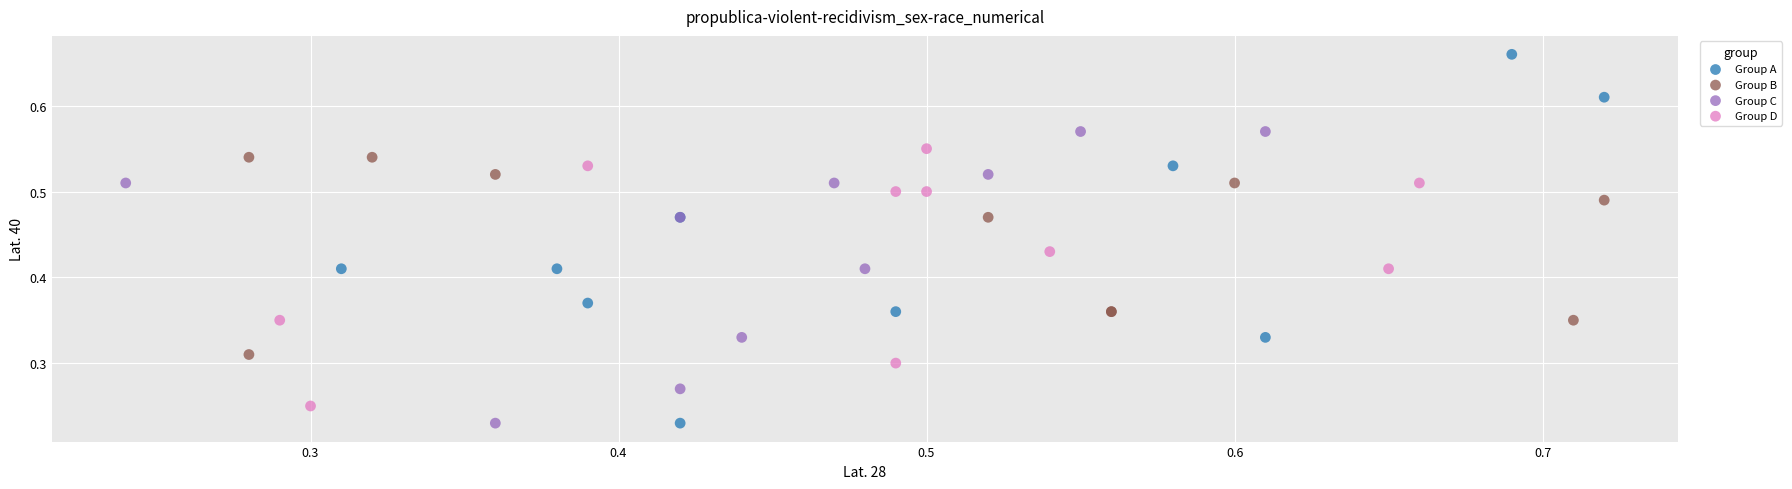

Which series has the largest Y range (max minus min)?

Group A